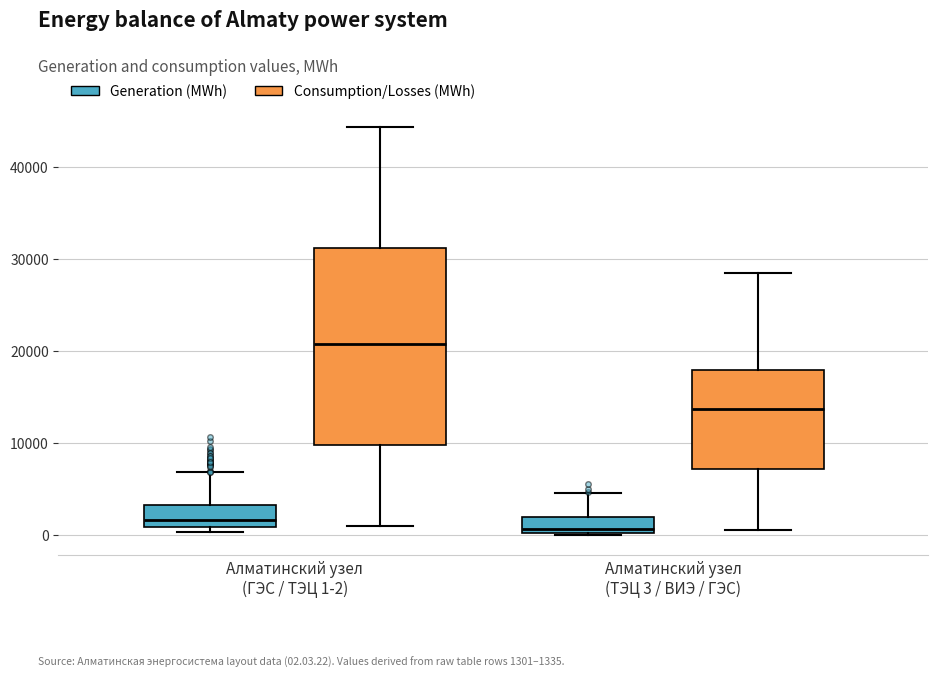

Reading left to right, read every box against the y-axis: the position of its median line, the range the box covers, and the ends of its whiskers. The values are not printed on the chart, so give them approximately, as read against the axis.

Алматинский узел (ГЭС / ТЭЦ 1-2) (Generation (MWh)): median 2000, box 1000 to 3000, whiskers 0 to 7000
Алматинский узел (ГЭС / ТЭЦ 1-2) (Consumption/Losses (MWh)): median 21000, box 10000 to 31000, whiskers 1000 to 44000
Алматинский узел (ТЭЦ 3 / ВИЭ / ГЭС) (Generation (MWh)): median 1000, box 0 to 2000, whiskers 0 to 5000
Алматинский узел (ТЭЦ 3 / ВИЭ / ГЭС) (Consumption/Losses (MWh)): median 14000, box 7000 to 18000, whiskers 1000 to 28000